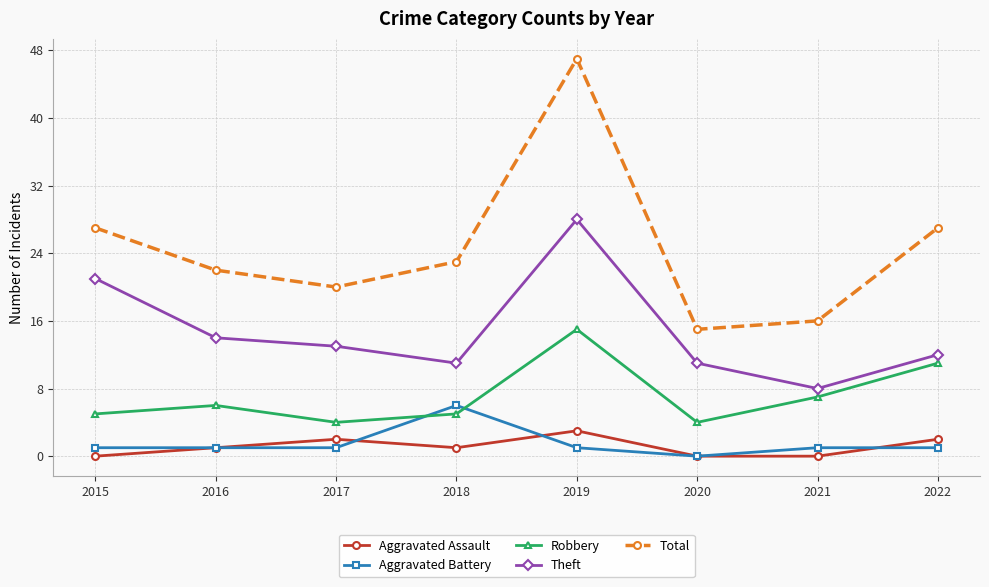

What is the highest value of the Robbery series?

15